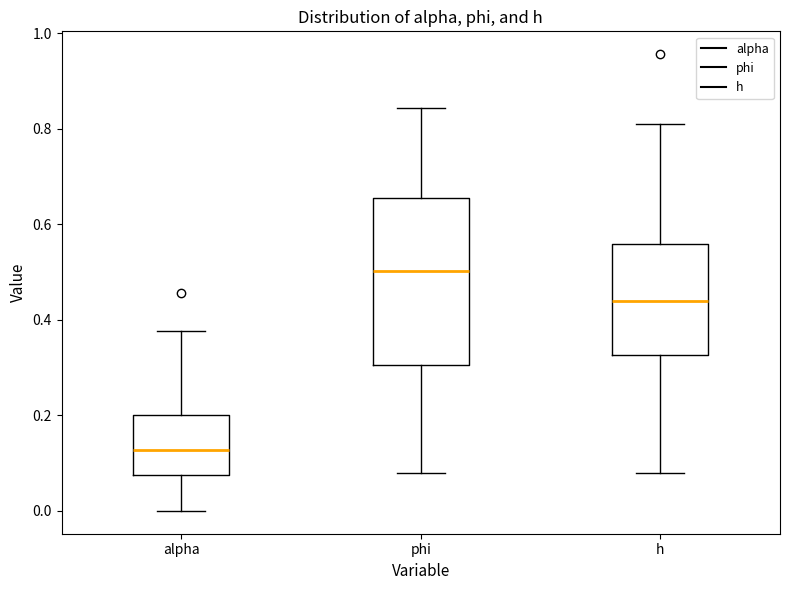

Which box is the tallest, from its lower edge to its upper edge?

phi